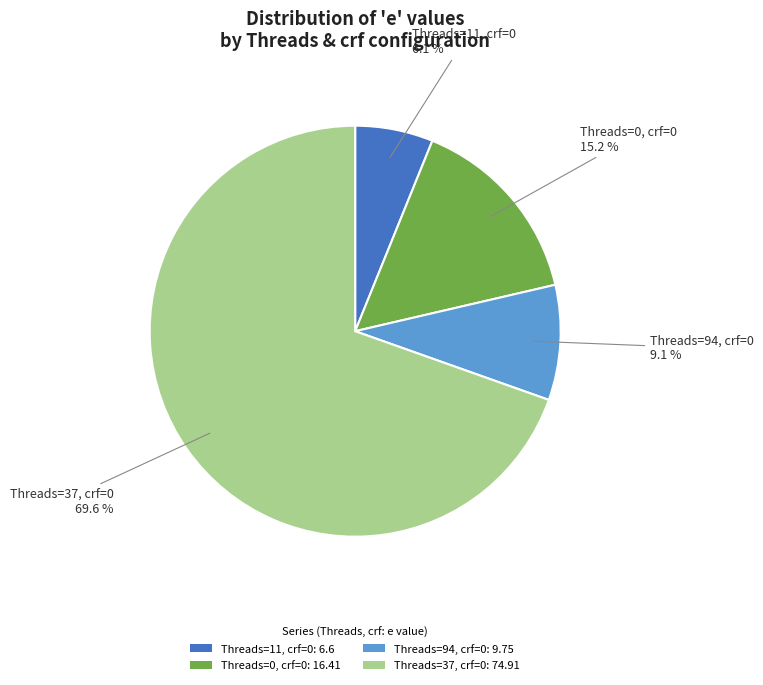

To the nearest percent, what is the average slice percentage?

25%